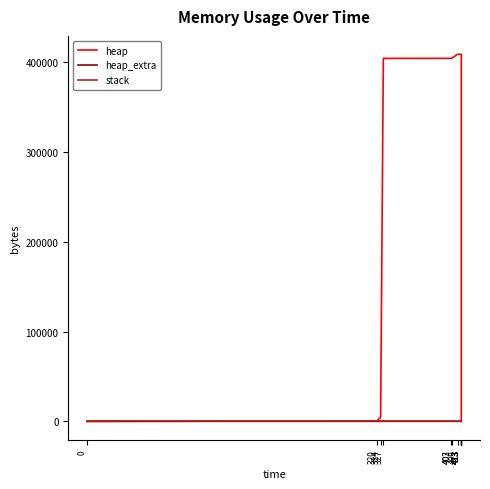

How many values in the heap series are below 404568?

7